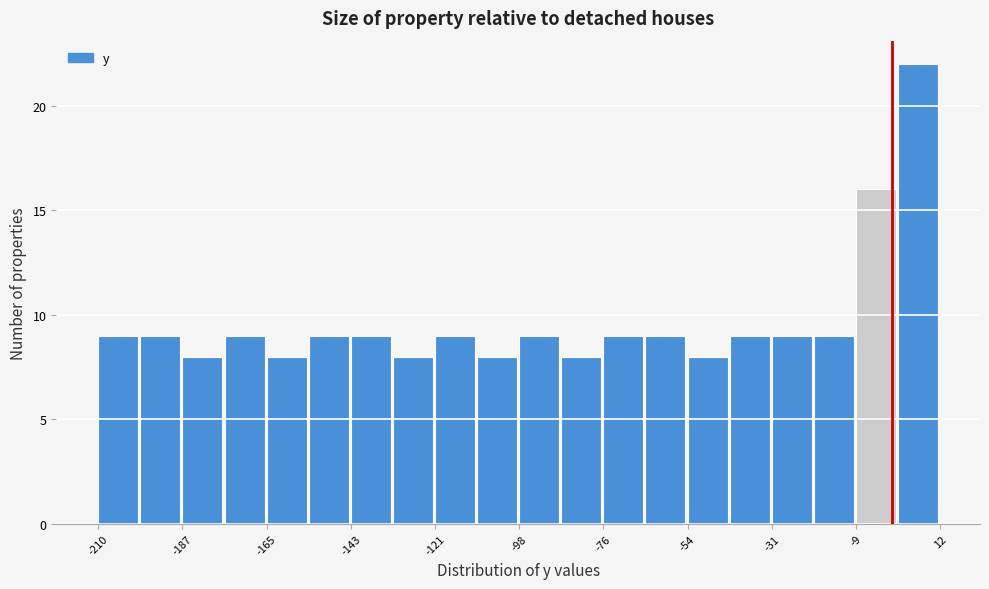

Around what value on the x-axis is the tallest bar? Give the approximate position of its centre, as read against the axis.

5